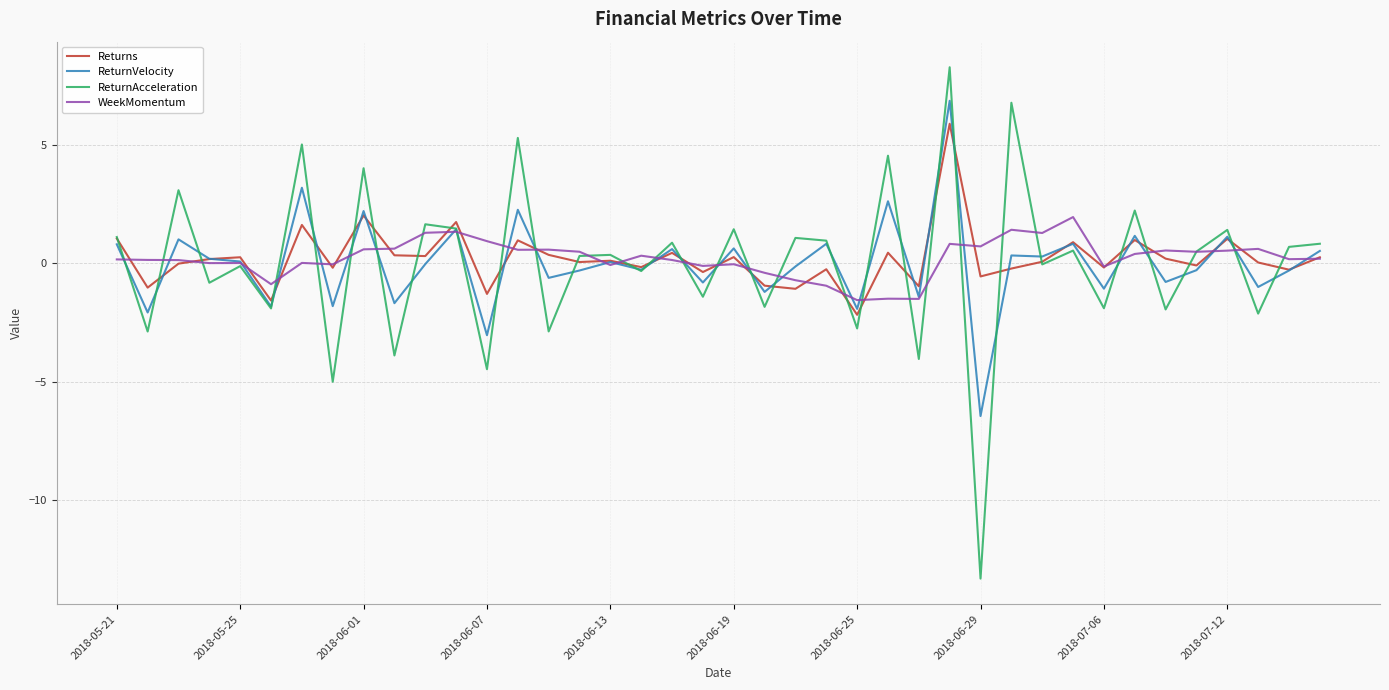

Rank the series by their maximum value, from lowest to highest.

WeekMomentum, Returns, ReturnVelocity, ReturnAcceleration